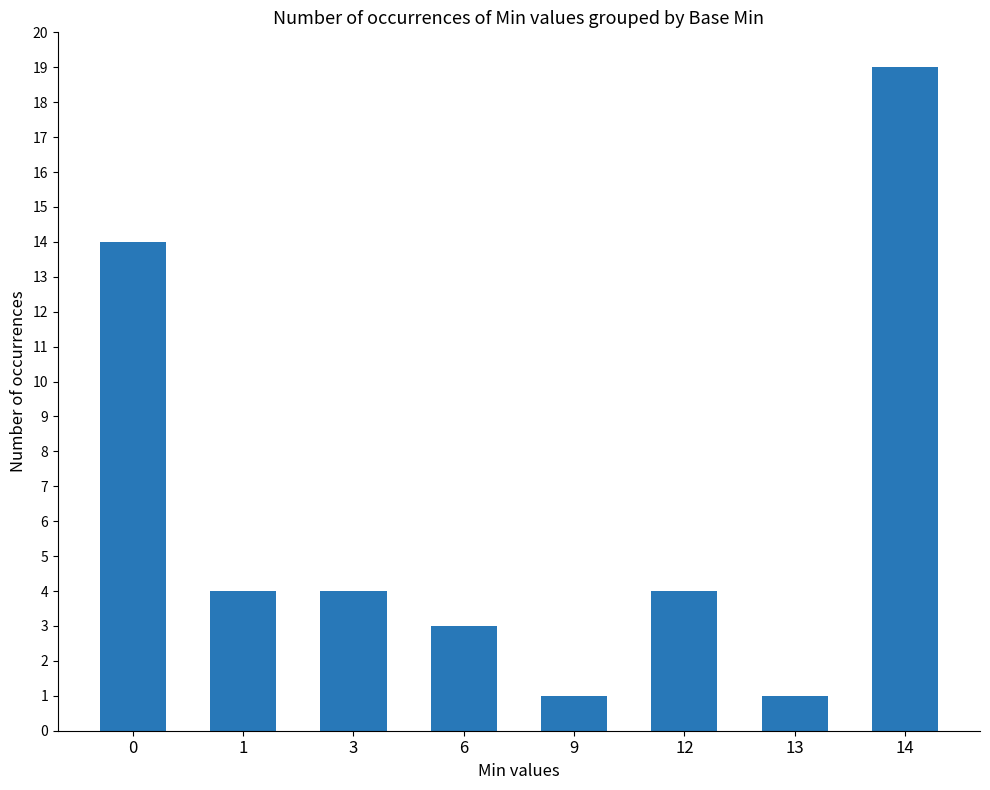

What is the value of the 4th bar from the left?

3